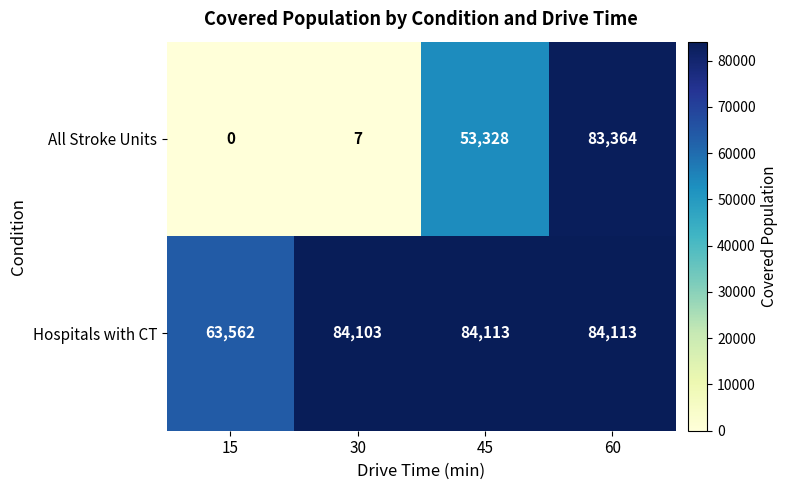

What is the maximum value for Hospitals with CT?

84113